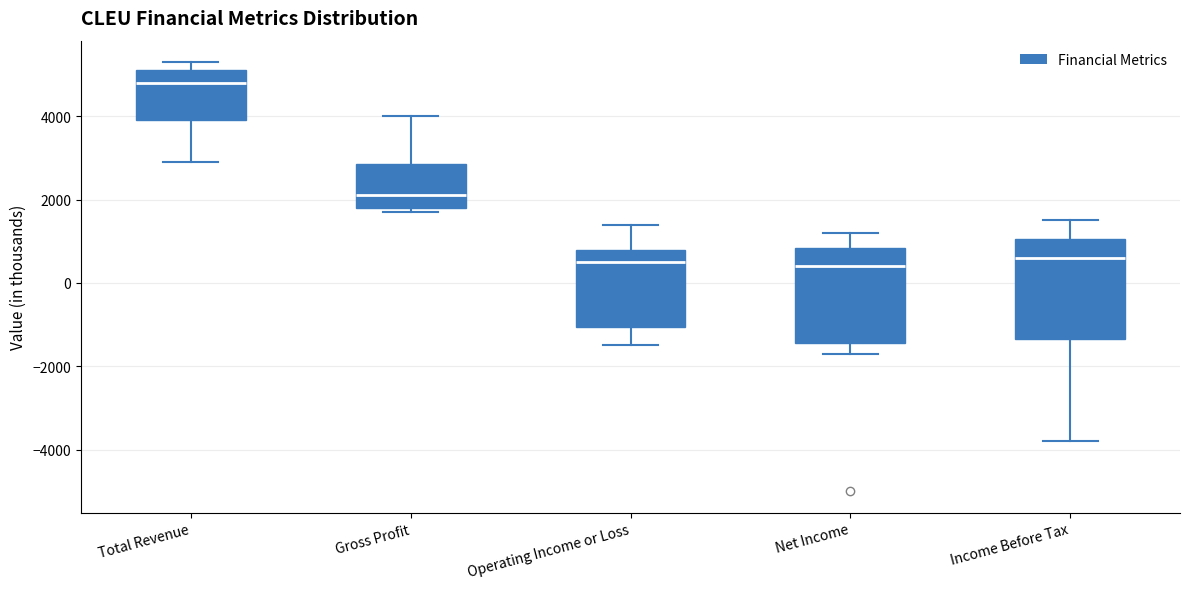

Reading left to right, read every box against the y-axis: the position of its median line, the range the box covers, and the ends of its whiskers. The values are not printed on the chart, so give them approximately, as read against the axis.

Total Revenue: median 4800, box 4000 to 5200, whiskers 3000 to 5400
Gross Profit: median 2200, box 1800 to 2800, whiskers 1800 (just below the box's lower edge) to 4000
Operating Income or Loss: median 600, box -1000 to 800, whiskers -1400 to 1400
Net Income: median 400, box -1400 to 800, whiskers -1600 to 1200
Income Before Tax: median 600, box -1400 to 1000, whiskers -3800 to 1600